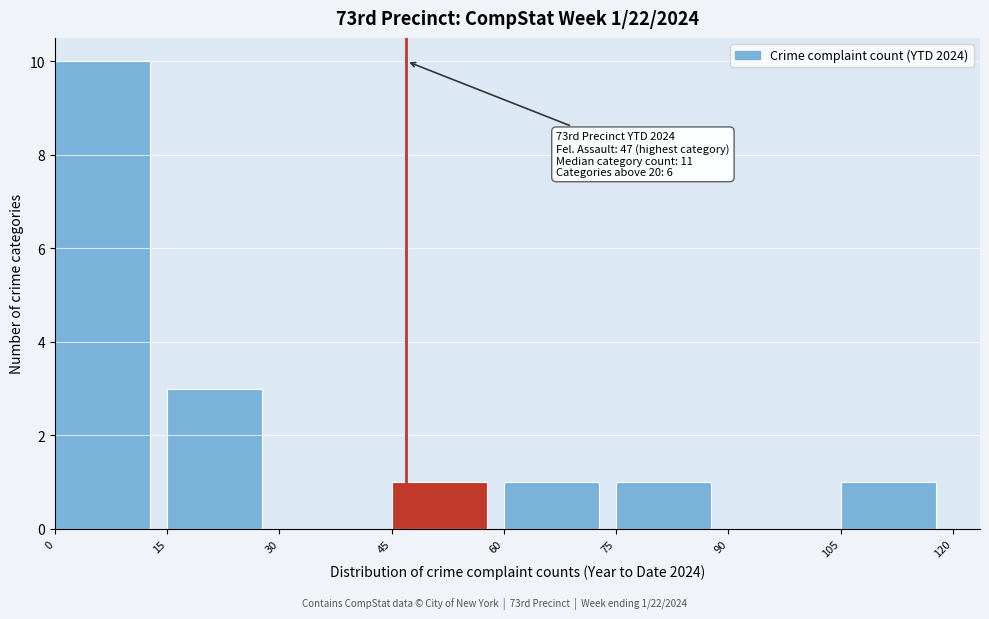

Over which range of the x-axis is the bar tallest?

0 to 15